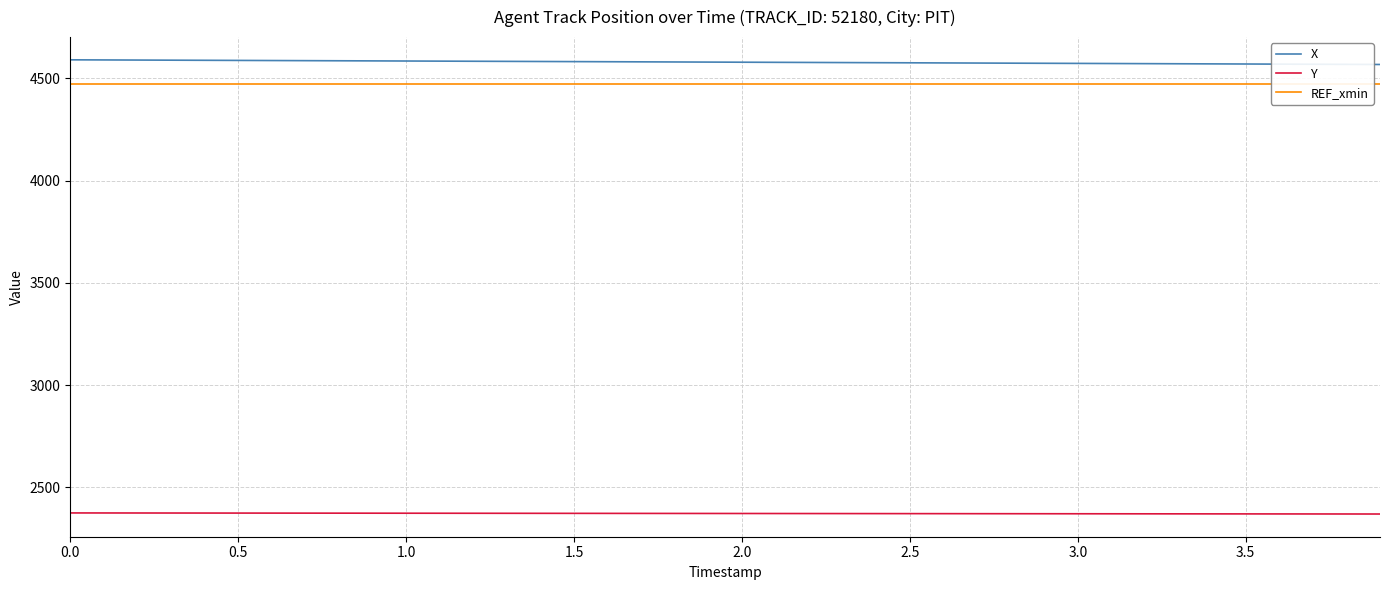

What is the lowest value of the Y series?

2369.6